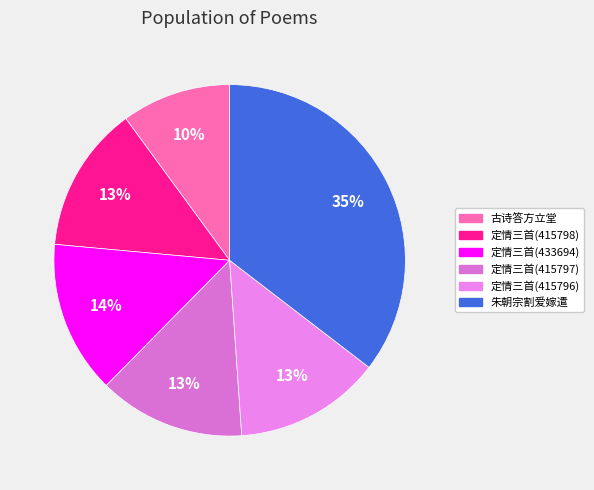

Which slice is the smallest?

古诗答方立堂